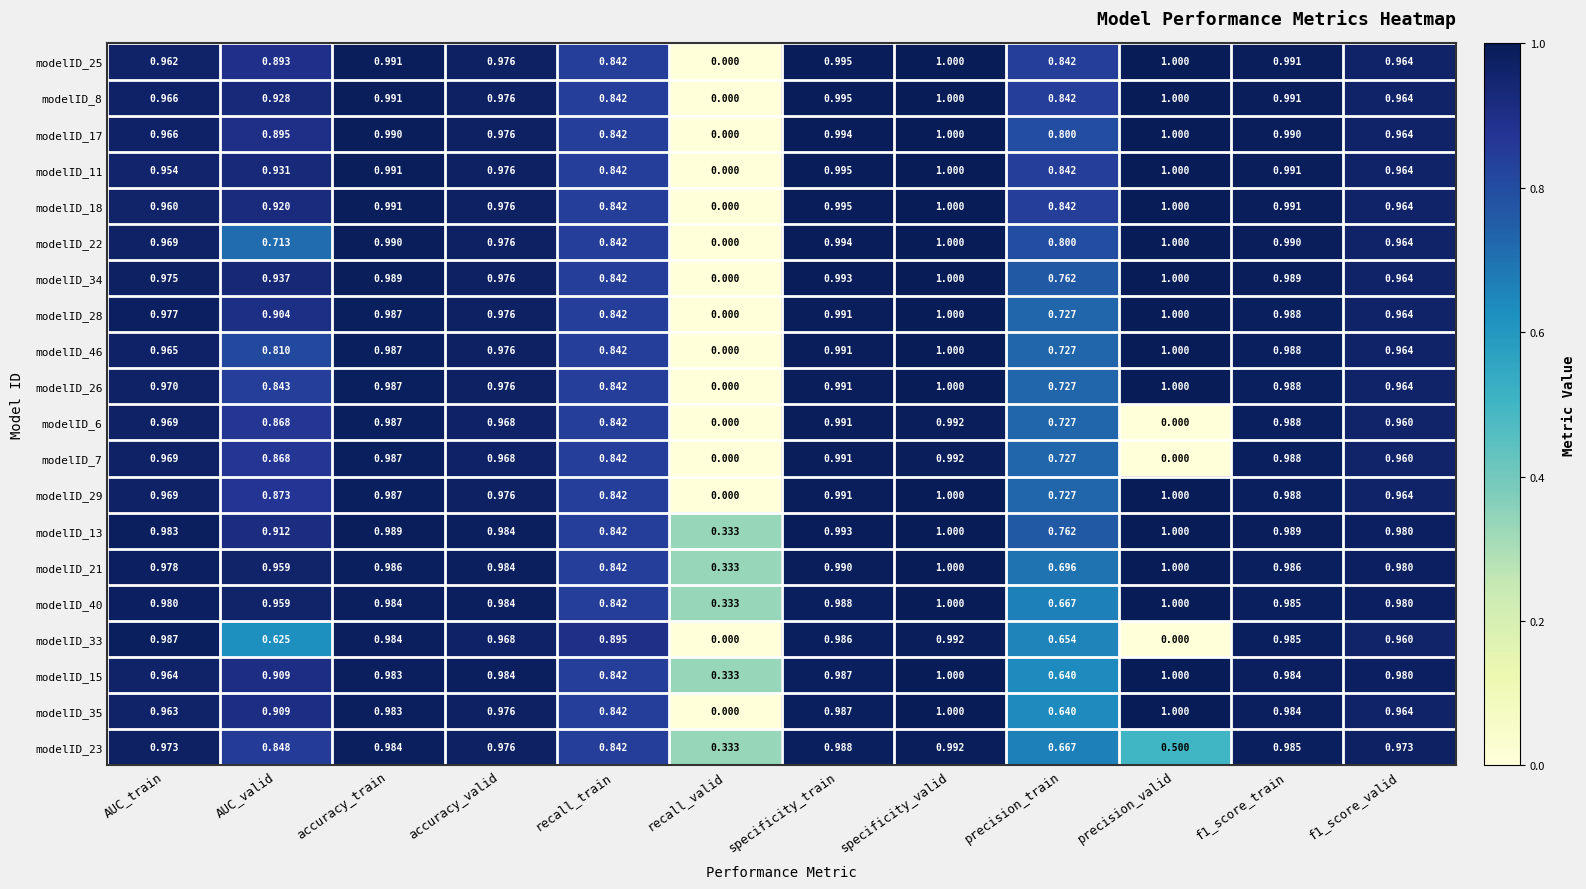

Which category has the lowest value in the modelID_29 series?

recall_valid